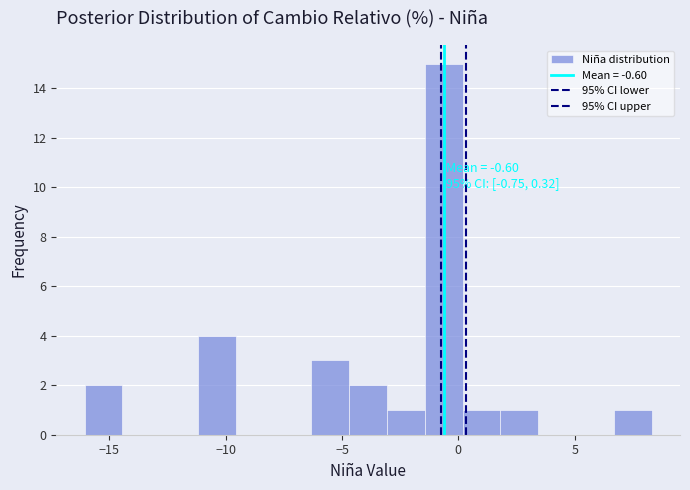

Read against the x-axis, roughly where is the centre of the tallest bar?

-0.5